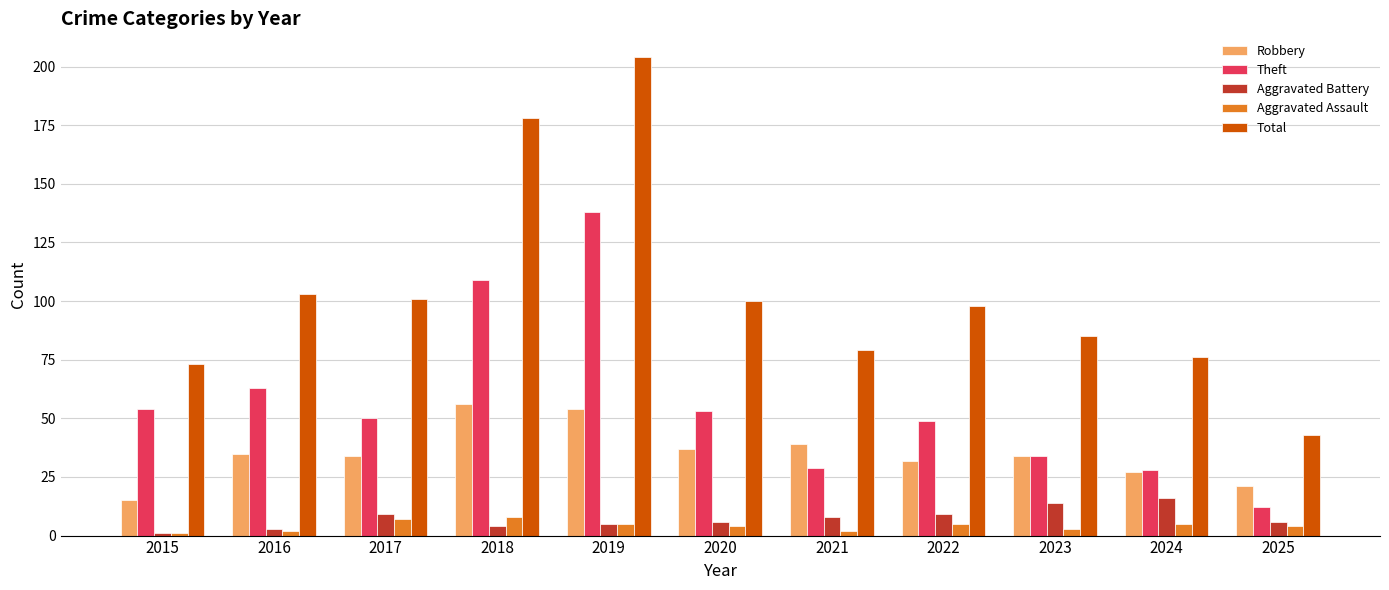

Which series has the widest spread of values?

Total